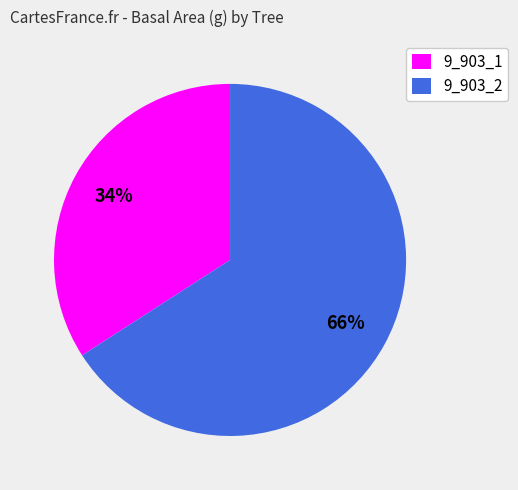

How many slices are in this pie chart?

2